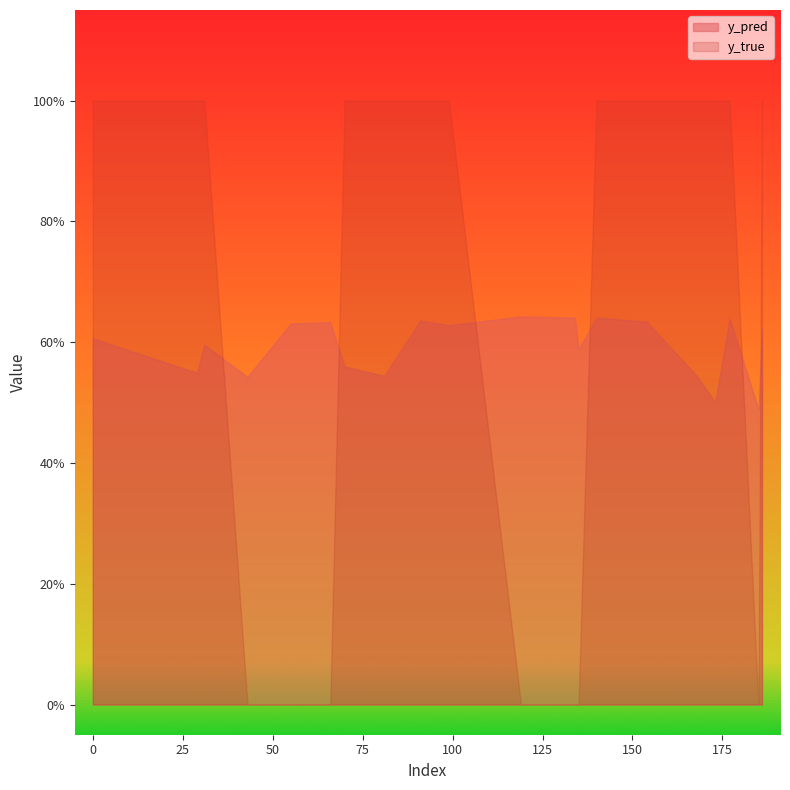

The y_pred series shows 1.1 at 31. True or false?

False